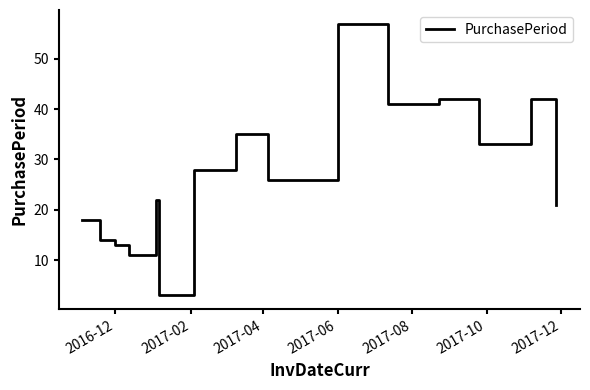

What is the difference between the maximum and minimum values?

54